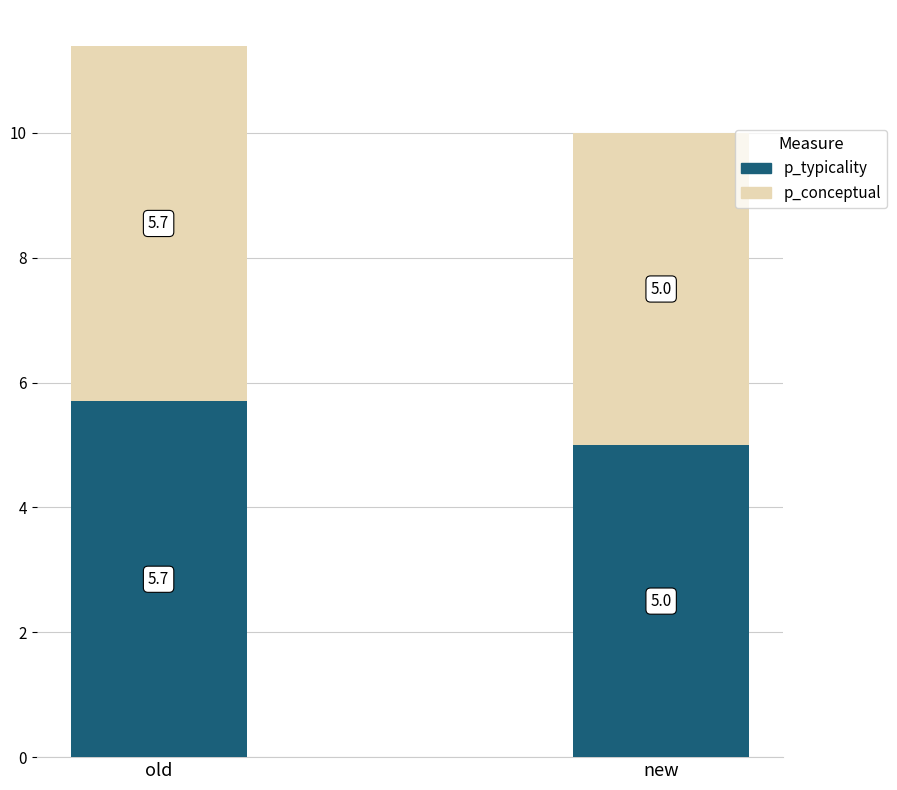

What is the total value across all series at new?

10.0